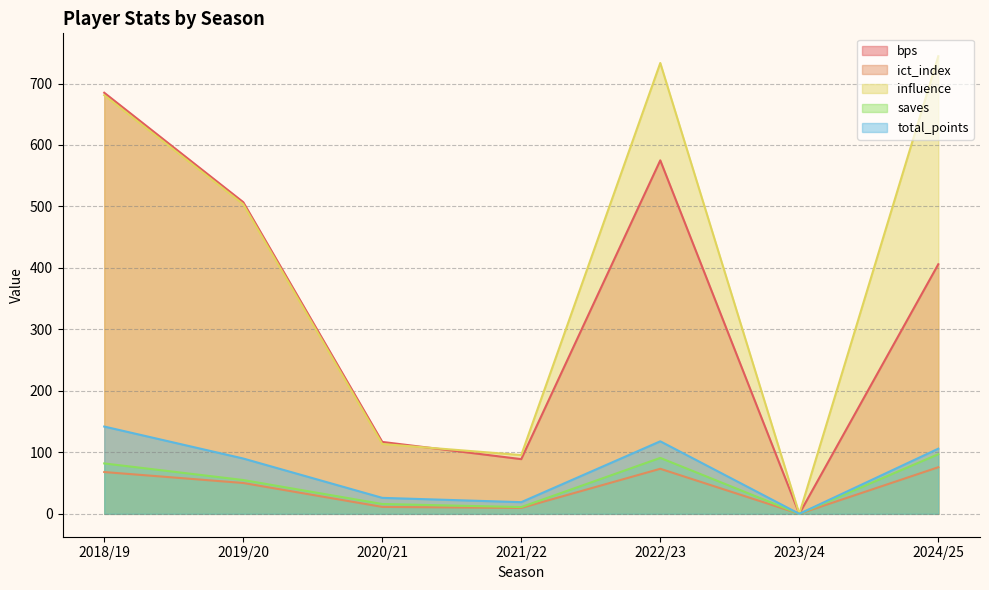

What is the difference between the second highest and second lowest values in the total_points series?

99.0